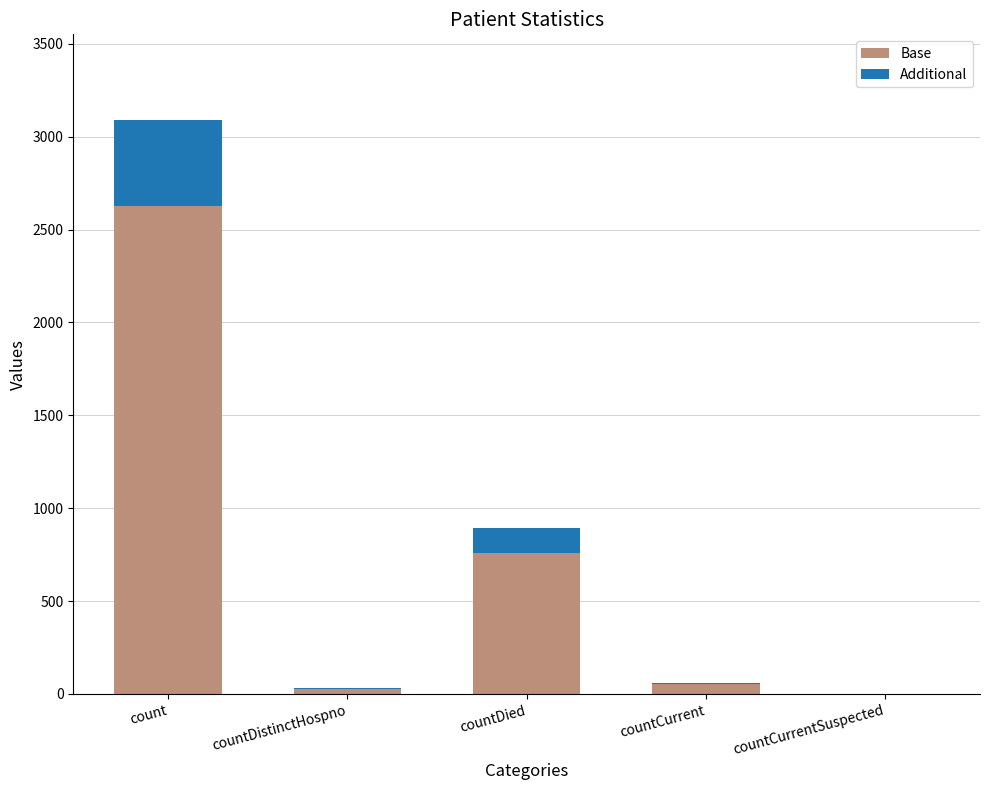

How many categories are shown in the chart?

5